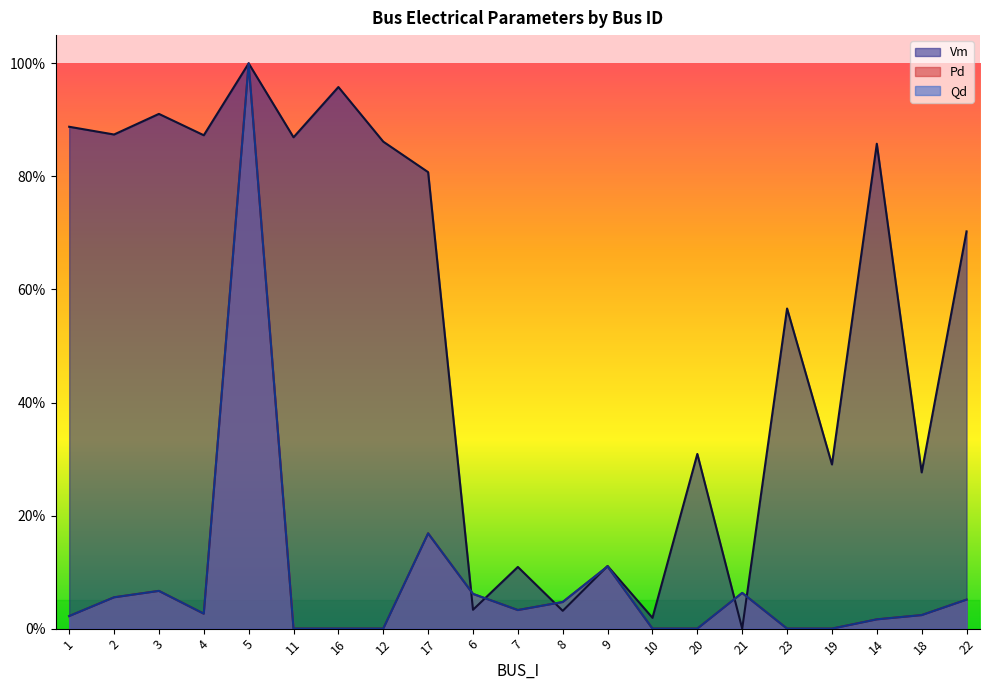

Reading left to right, what are all the values shown in this chart?

Vm: 1=0.9	2=0.9	3=0.9	4=0.9	5=1.0	11=0.9	16=1.0	12=0.9	17=0.8	6=0.0	7=0.1	8=0.0	9=0.1	10=0.0	20=0.3	21=0.0	23=0.6	19=0.3	14=0.9	18=0.3	22=0.7
Pd: 1=0.0	2=0.1	3=0.1	4=0.0	5=1.0	11=0.0	16=0.0	12=0.0	17=0.2	6=0.1	7=0.0	8=0.0	9=0.1	10=0.0	20=0.0	21=0.1	23=0.0	19=0.0	14=0.0	18=0.0	22=0.1
Qd: 1=0.0	2=0.1	3=0.1	4=0.0	5=1.0	11=0.0	16=0.0	12=0.0	17=0.2	6=0.1	7=0.0	8=0.0	9=0.1	10=0.0	20=0.0	21=0.1	23=0.0	19=0.0	14=0.0	18=0.0	22=0.1